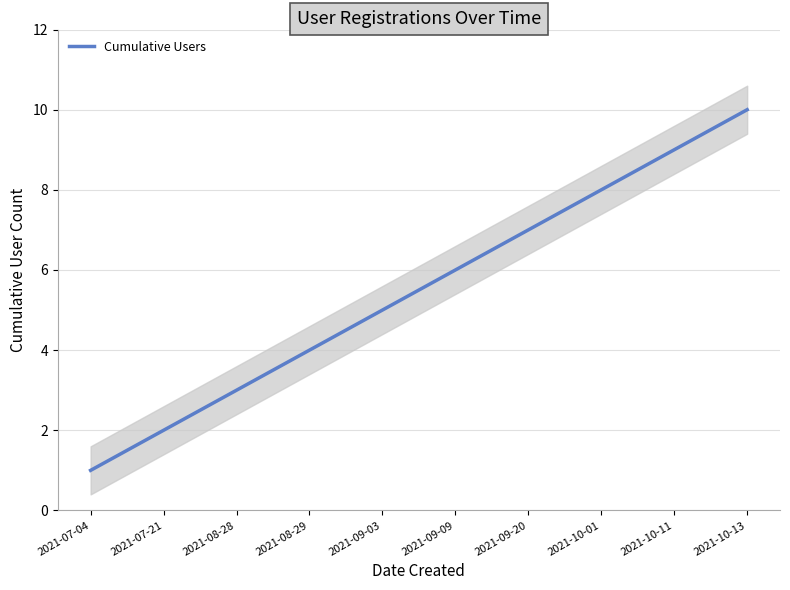

What position from the left is 2021-08-28?

3